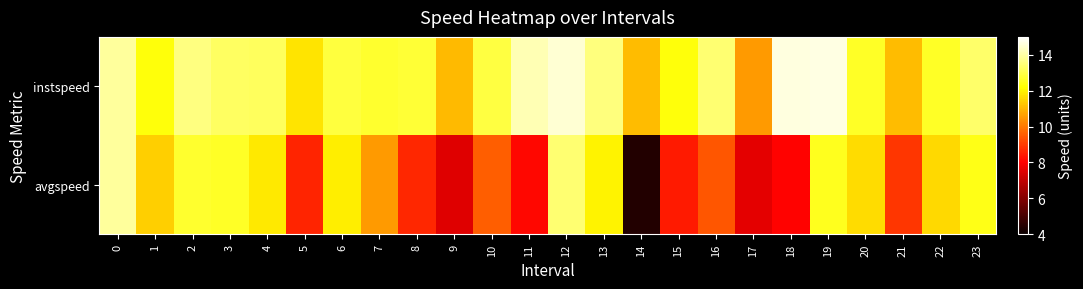

How many distinct data groups are displayed?

2